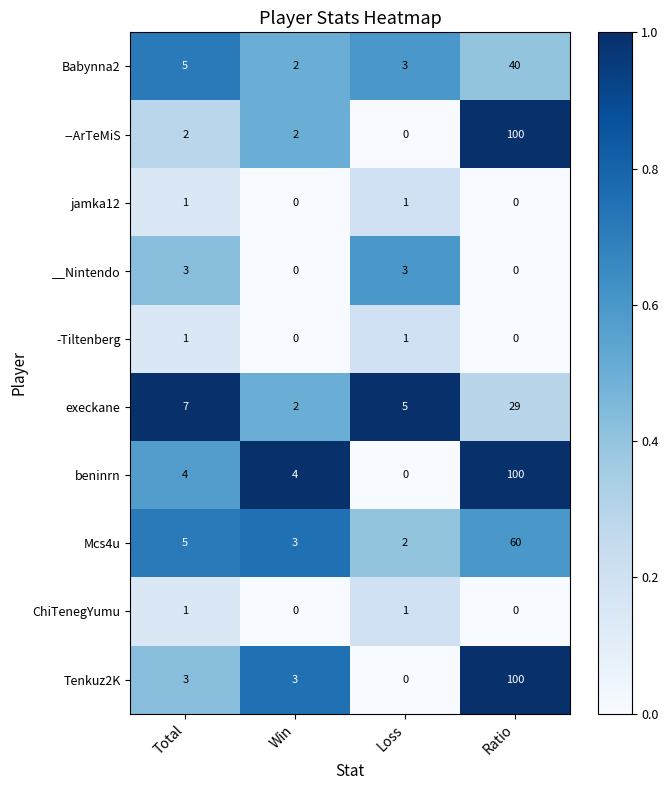

Where is Babynna2 nearest to the value 21?

Total